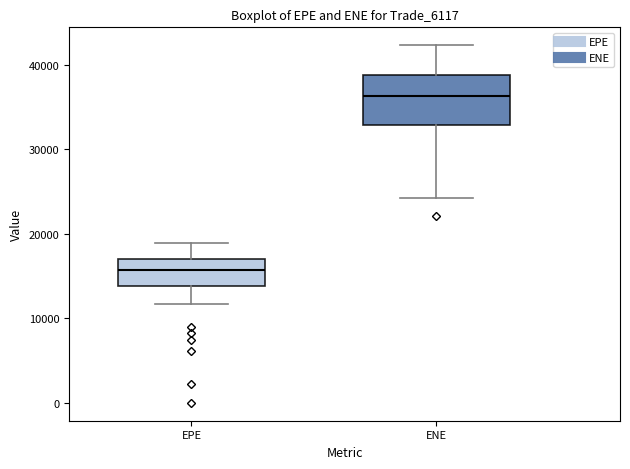

Which box is the tallest, from its lower edge to its upper edge?

ENE